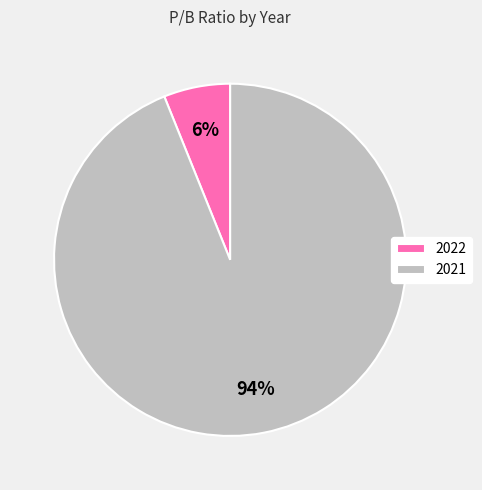

To the nearest percent, what is the combined percentage of 2021 and 2022?

100%